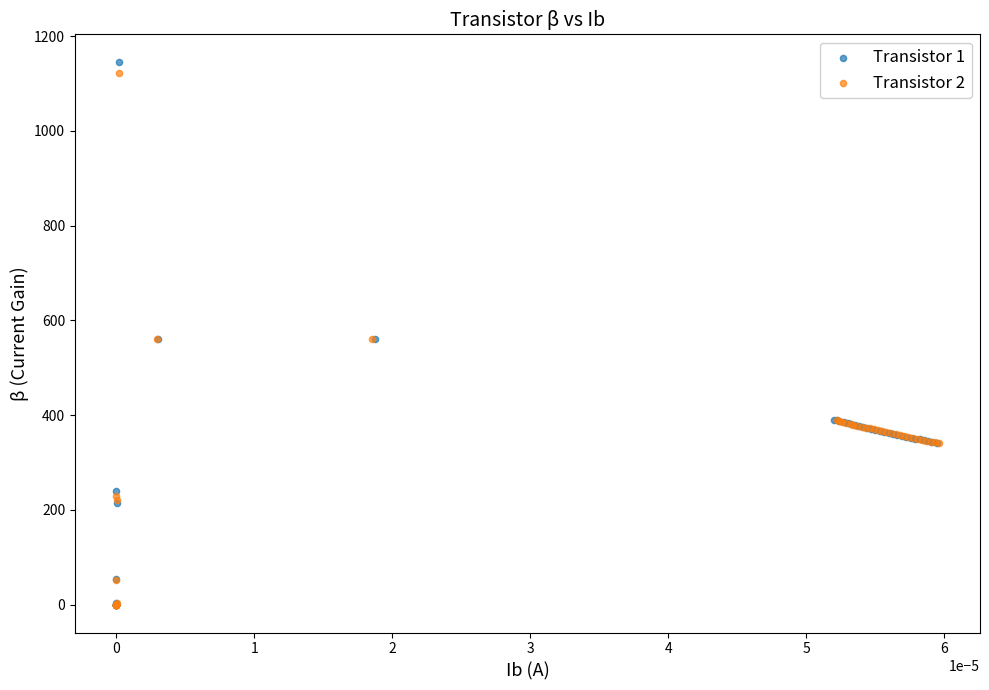

Which series has the largest Y range (max minus min)?

Transistor 1